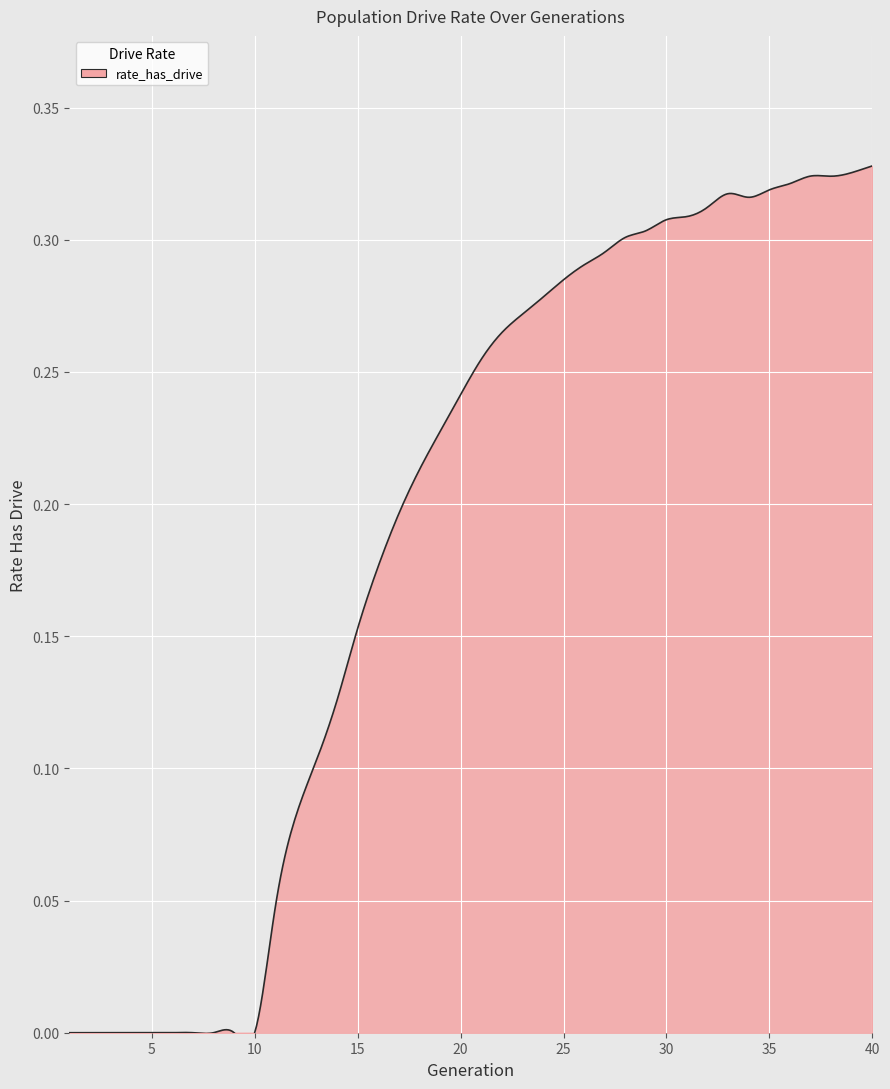

Reading left to right, transcribe all the data shown in this chart.

0.0	0.0	0.0	0.0	0.0	0.0	0.0	0.0	0.0	0.0	0.0	0.1	0.1	0.1	0.2	0.2	0.2	0.2	0.2	0.2	0.3	0.3	0.3	0.3	0.3	0.3	0.3	0.3	0.3	0.3	0.3	0.3	0.3	0.3	0.3	0.3	0.3	0.3	0.3	0.3